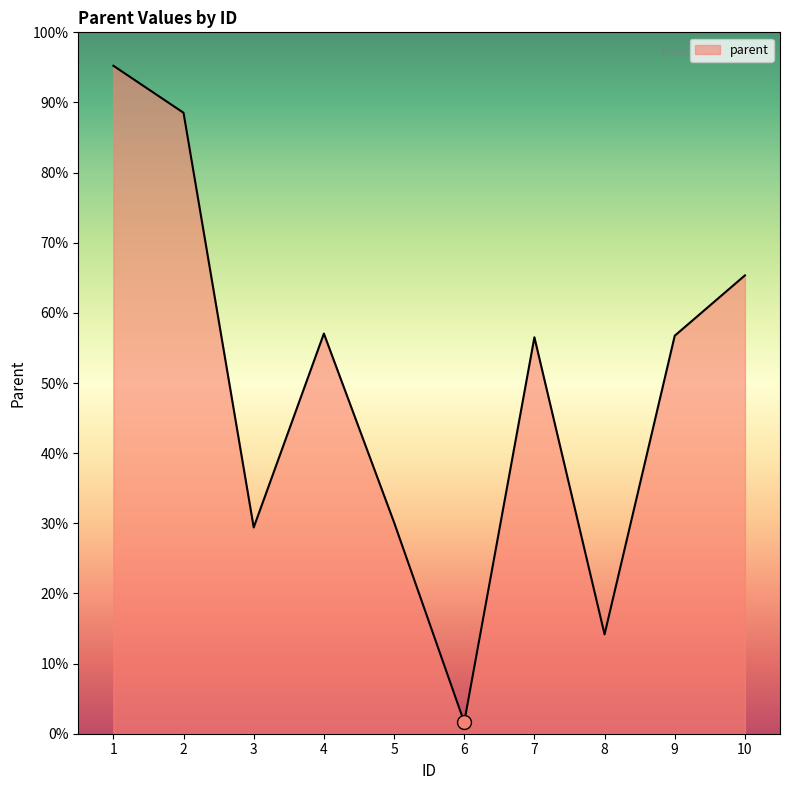

True or false: the data has more than 2 interior local peaks.

False